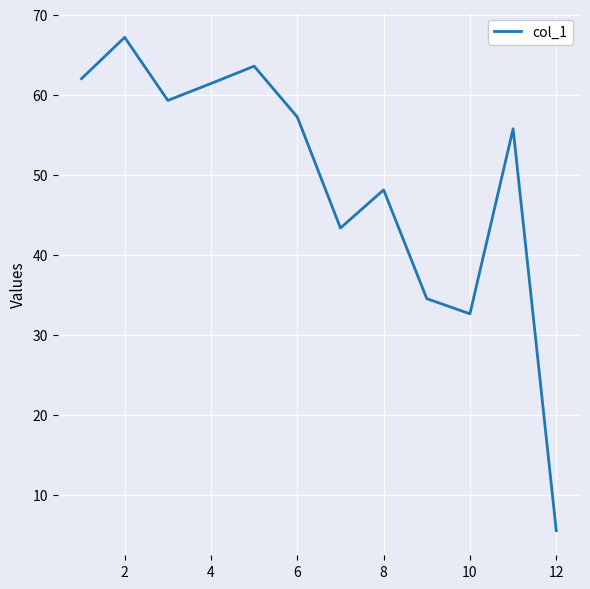

What is the maximum value shown in the chart?

67.2